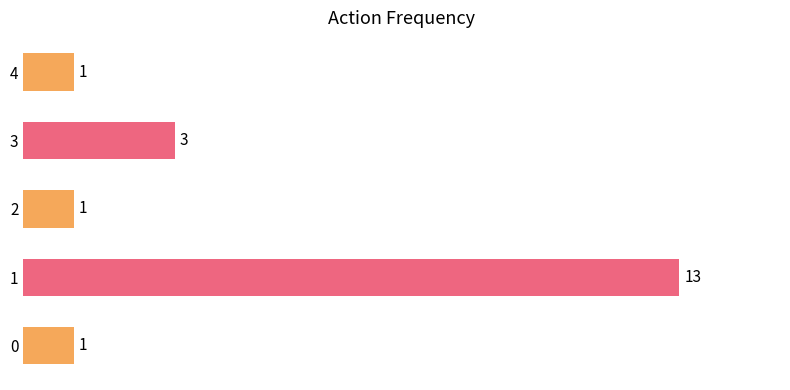

True or false: the data shows 2 at 0.

False